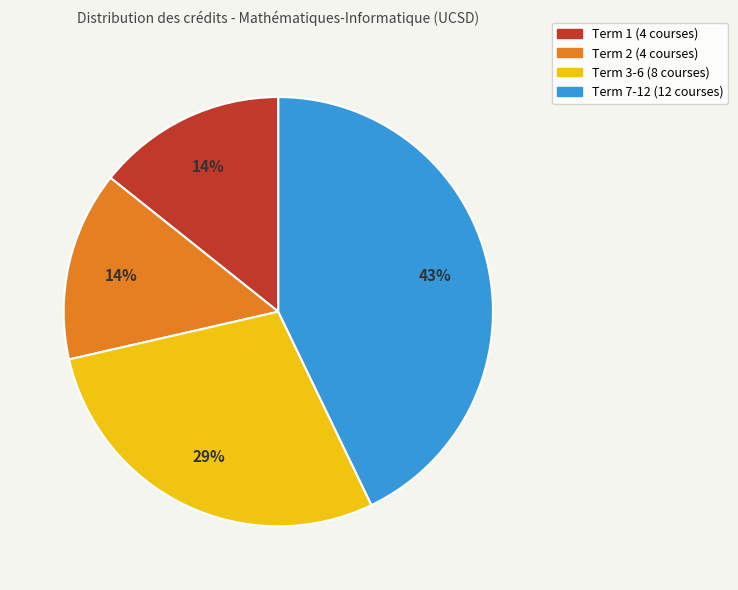

Is it true that Term 2 (4 courses) is 14% of the pie?

True